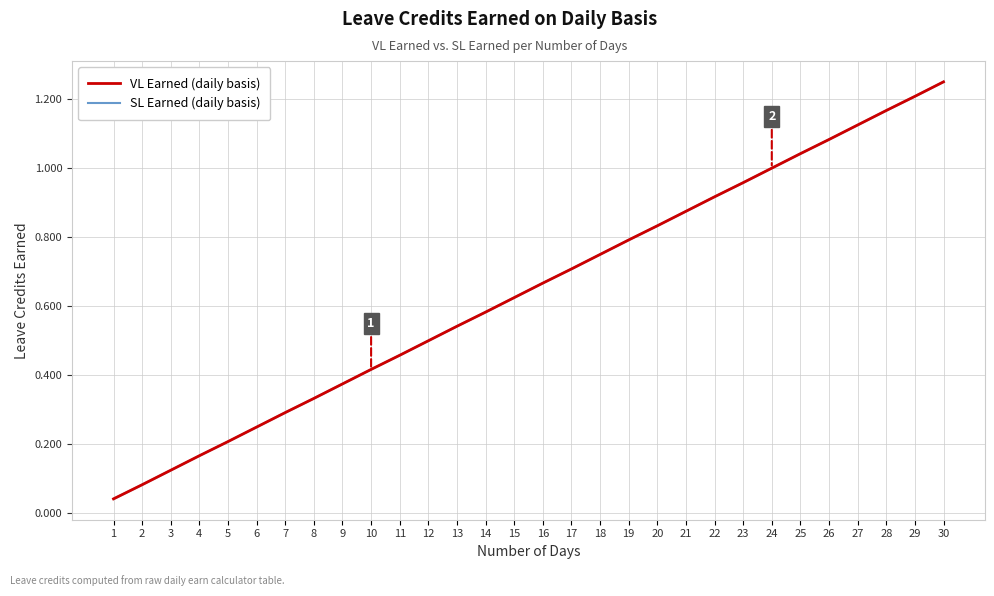

True or false: SL Earned (daily basis) and VL Earned (daily basis) cross at least once.

False